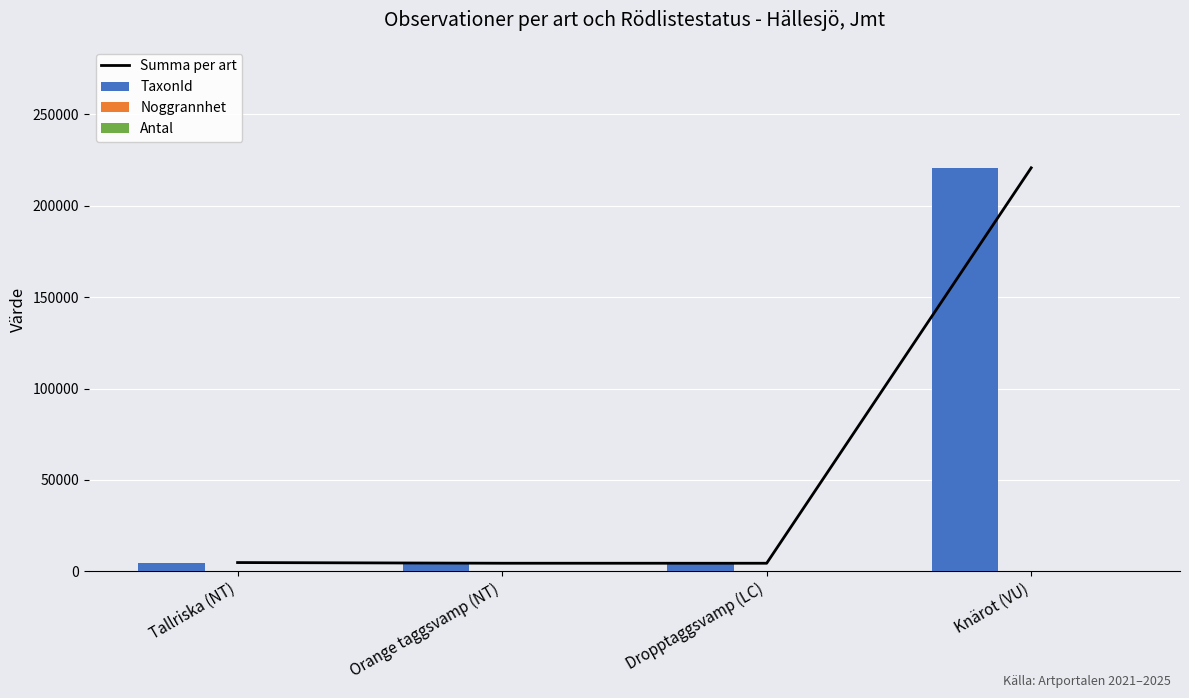

At how many categories does at least one series exceed 159621?

1